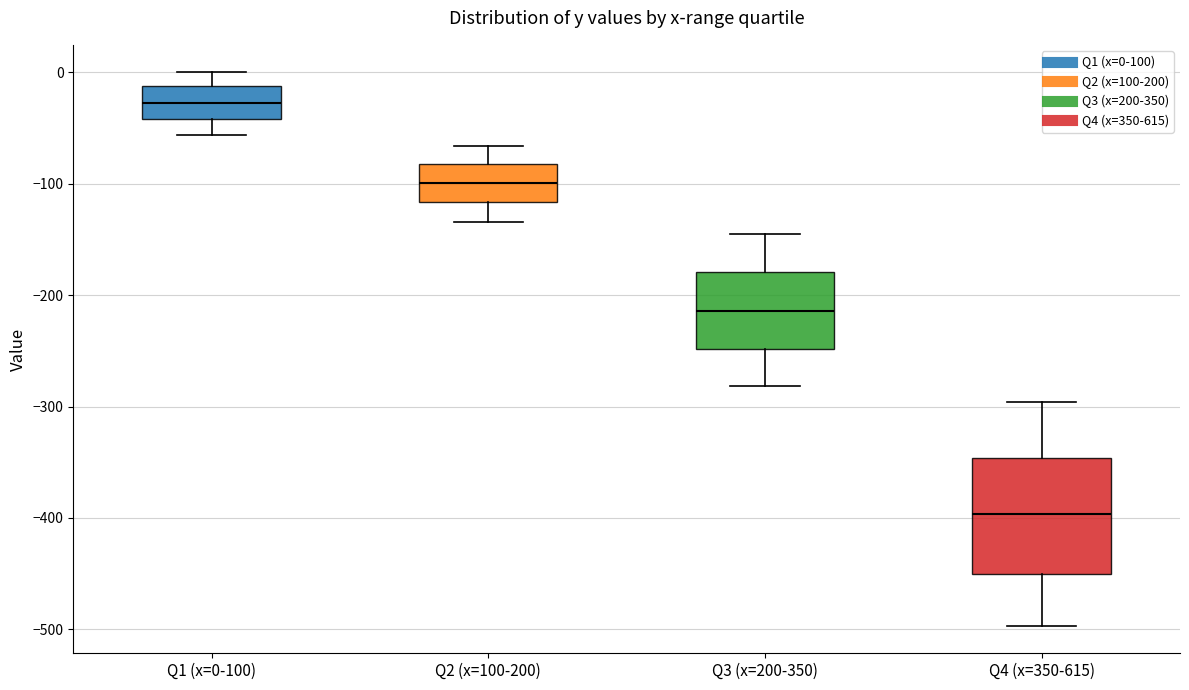

Where does the median line of the box for Q4 (x=350-615) sit on the y-axis? The values are not printed on the chart, so give them approximately, as read against the axis.

-400